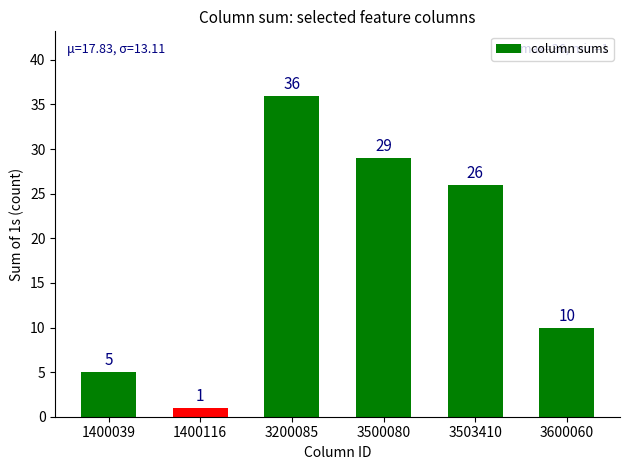

Reading left to right, what are all the values shown in this chart?

1400039=5	1400116=1	3200085=36	3500080=29	3503410=26	3600060=10